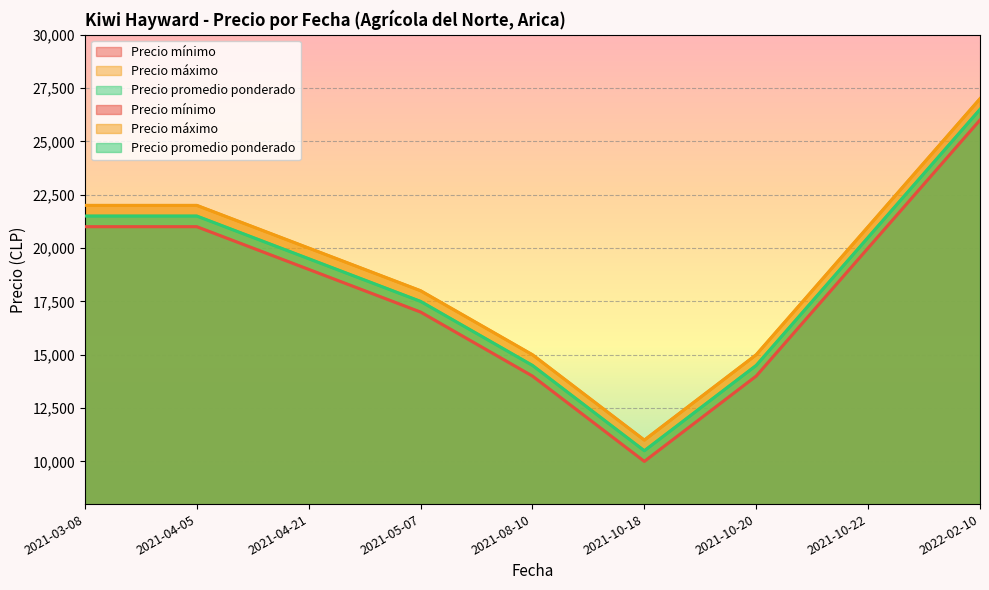

What is the difference between the second highest and second lowest values in the Precio mínimo series?

7000